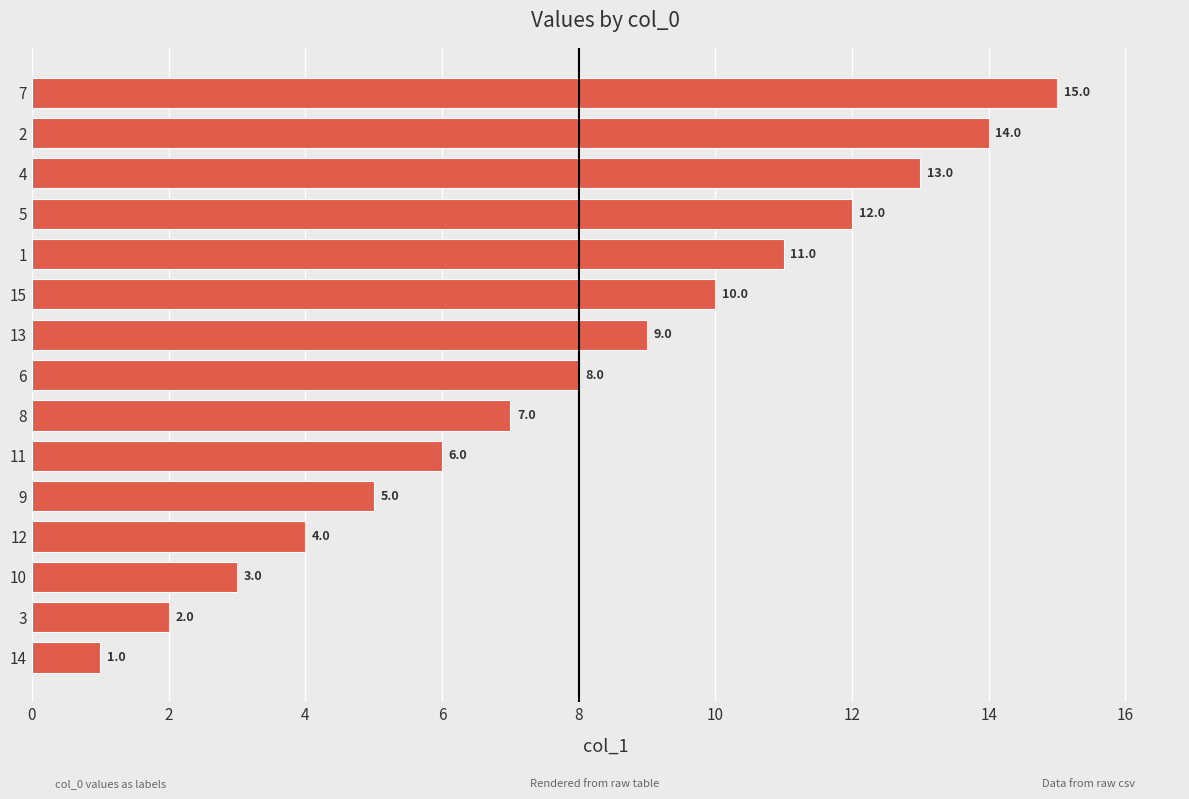

Approximately how many times larger is the value at 1 compared to 6?

1.4